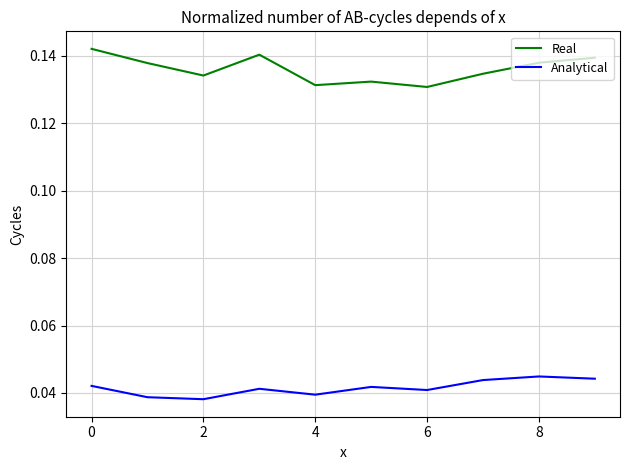

What are all the series names shown in the legend?

Real, Analytical